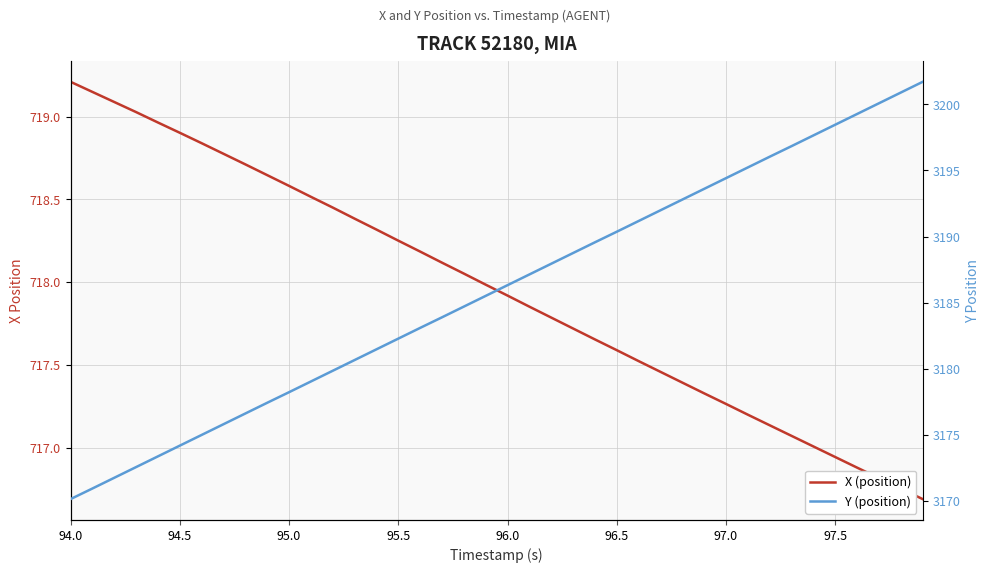

Which series has the largest total across all categories?

Y (position)